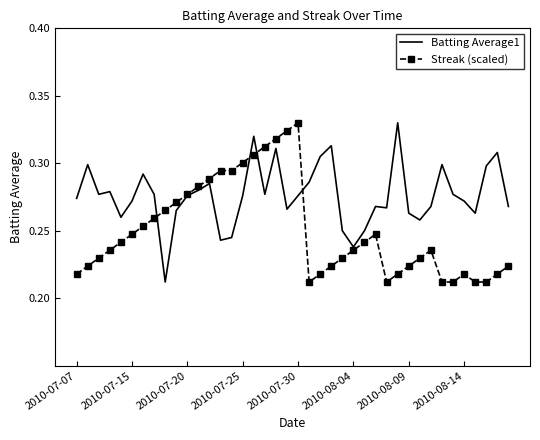

List the series in order of their overall mean, highest first.

Batting Average1, Streak (scaled)